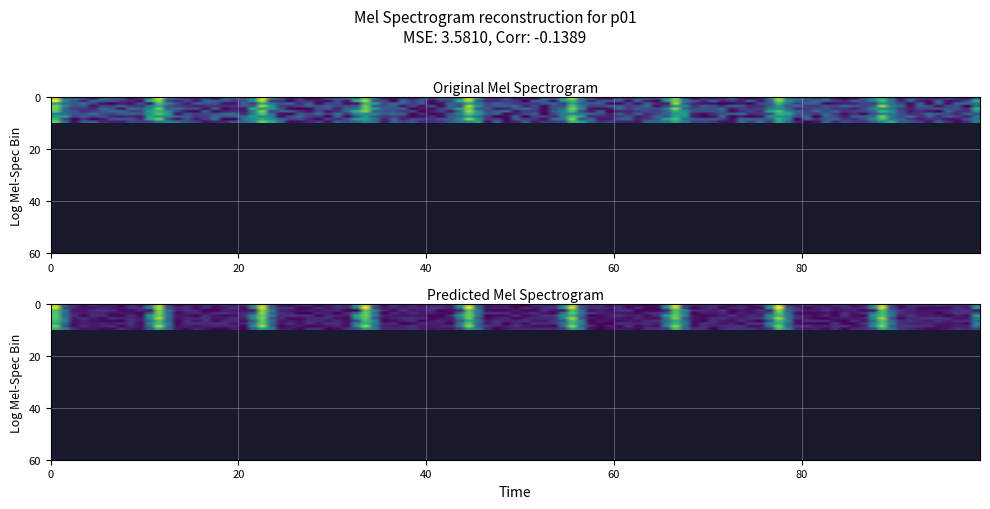

What is the sum of all 8 values?

0.1